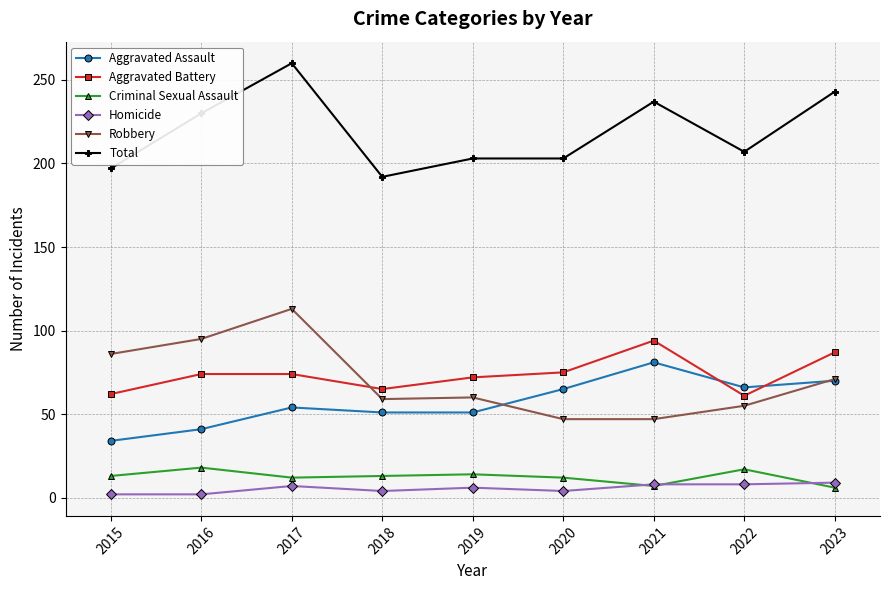

How many categories are shown in the chart?

9